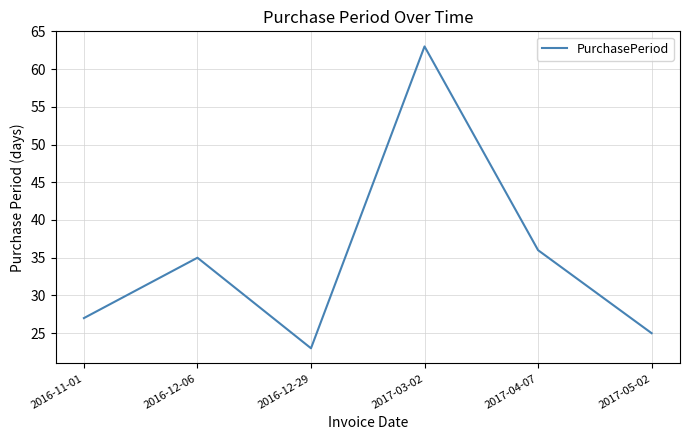

What is the average value?

35